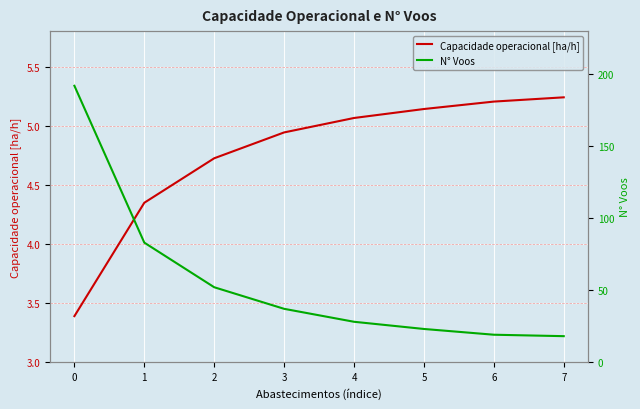

List the labels in order of Capacidade operacional [ha/h] value, smallest first.

0, 1, 2, 3, 4, 5, 6, 7